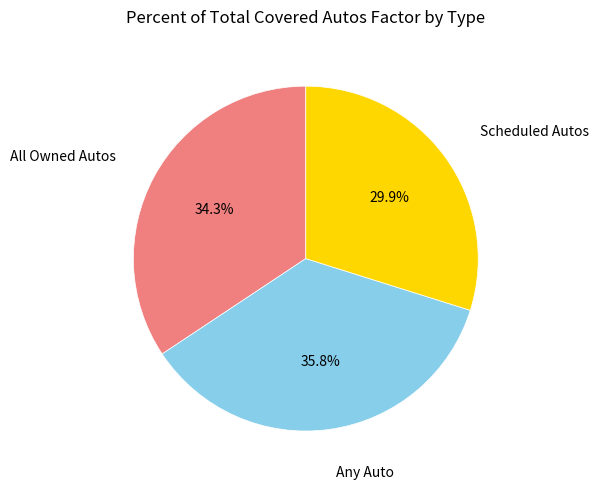

Is there a majority slice in this chart?

No